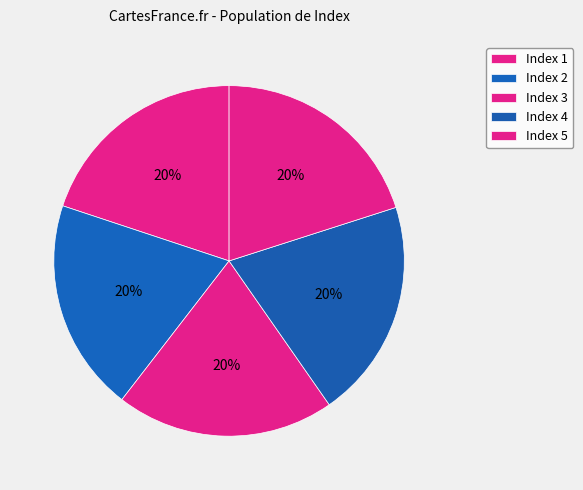

How many slices are in this pie chart?

5